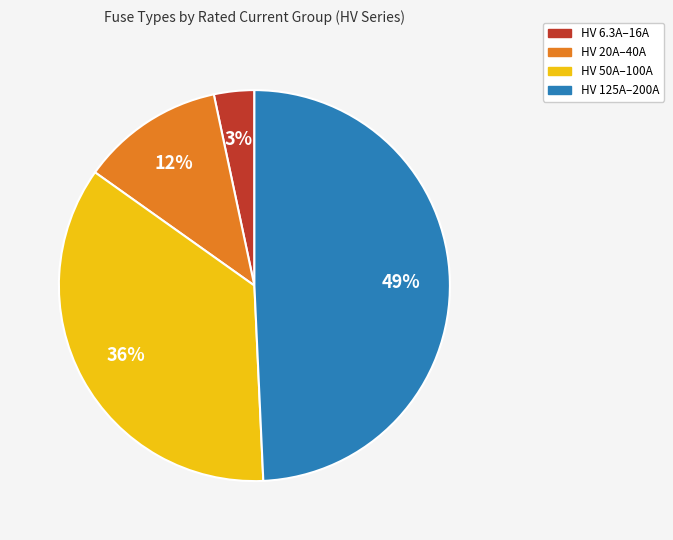

Does any single category account for the majority?

No